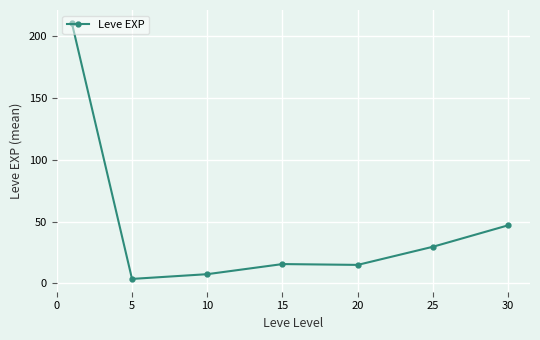

What is the value of the 4th point from the left?

15.7